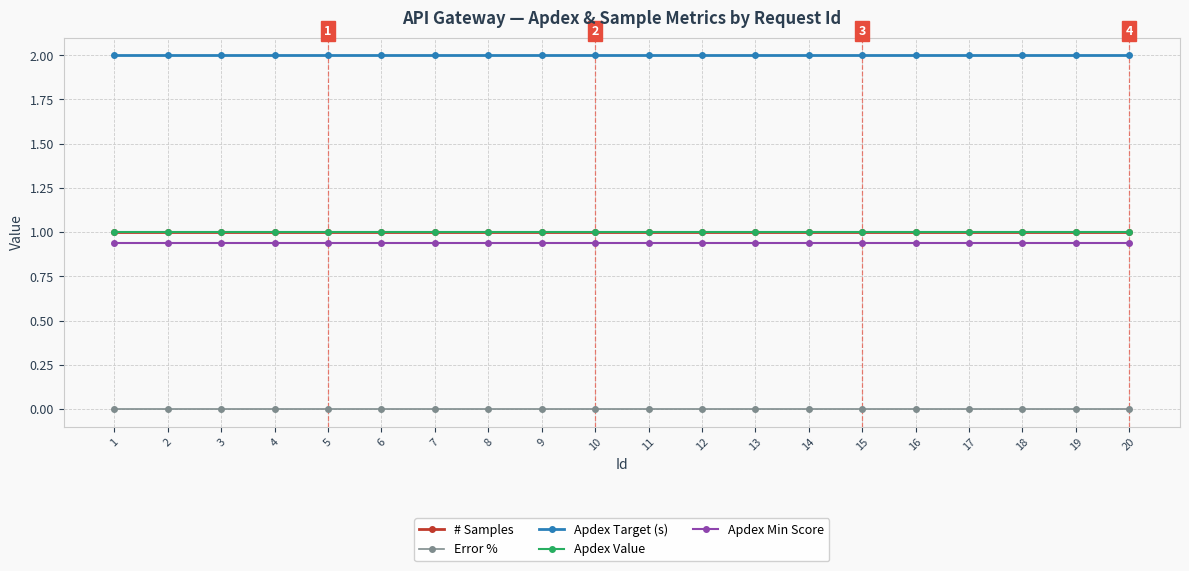

The Apdex Target (s) series shows 2.0 at 19. True or false?

True